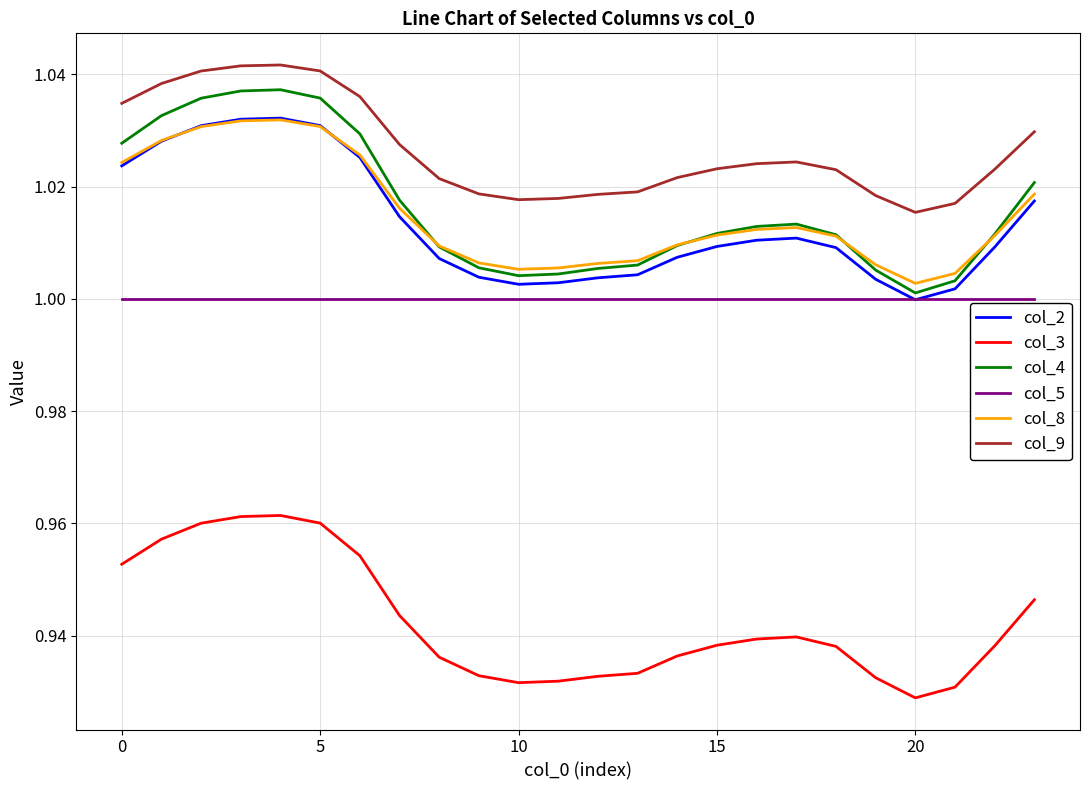

What are all the series names shown in the legend?

col_2, col_3, col_4, col_5, col_8, col_9